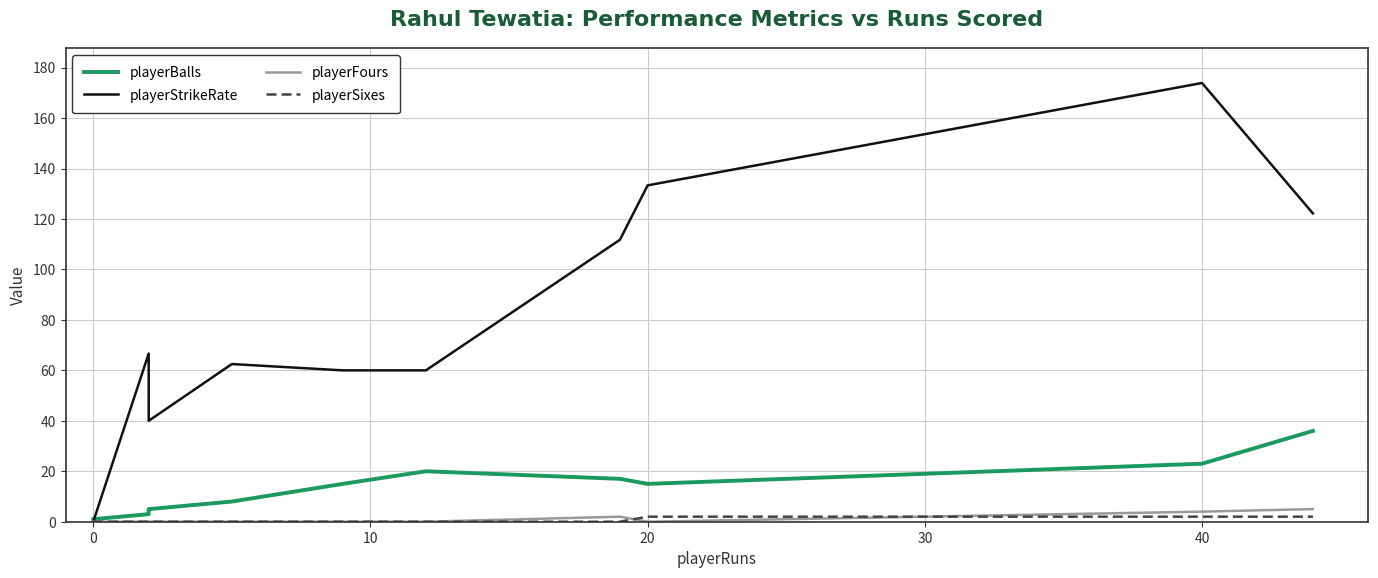

What is the sum of all playerSixes values?

6.0